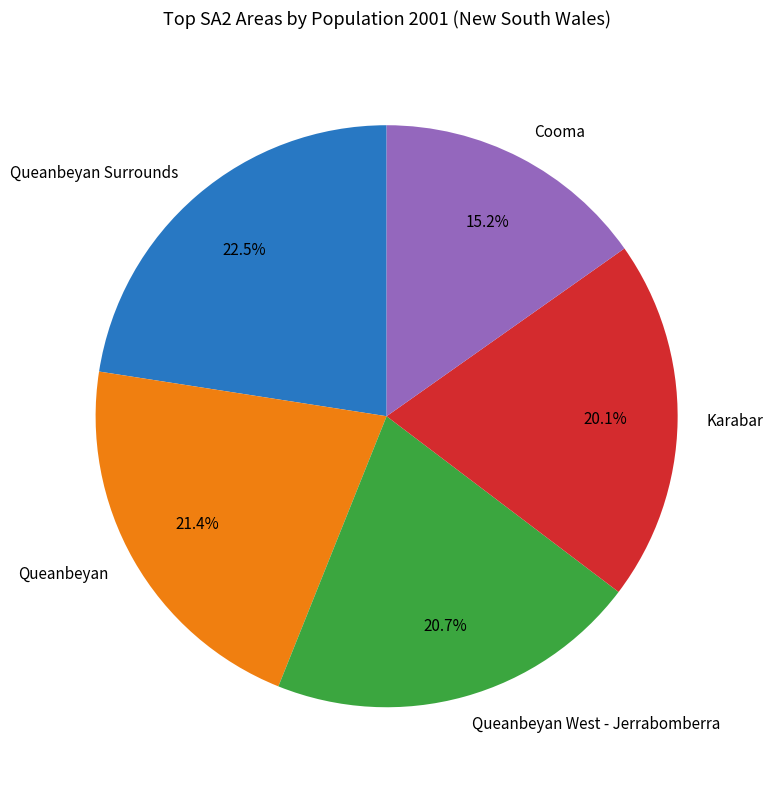

What portion of the pie excludes Queanbeyan West - Jerrabomberra?

79.3%